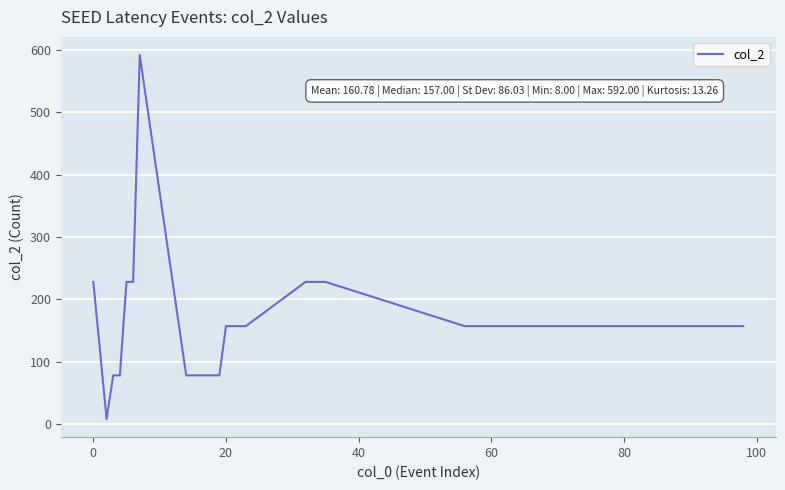

True or false: the data has more than 0 interior local peaks.

True